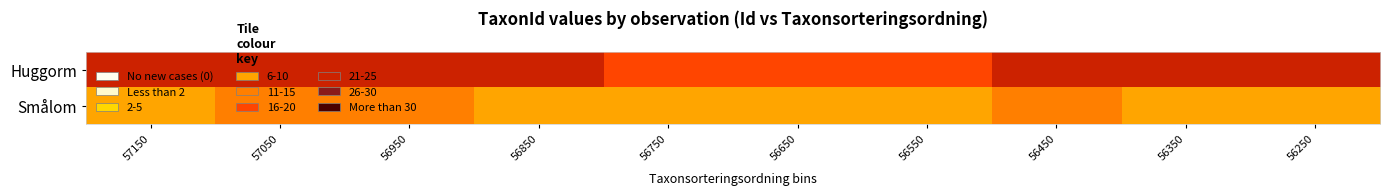

What is the spread (max minus min) of values at 56750?

10.7